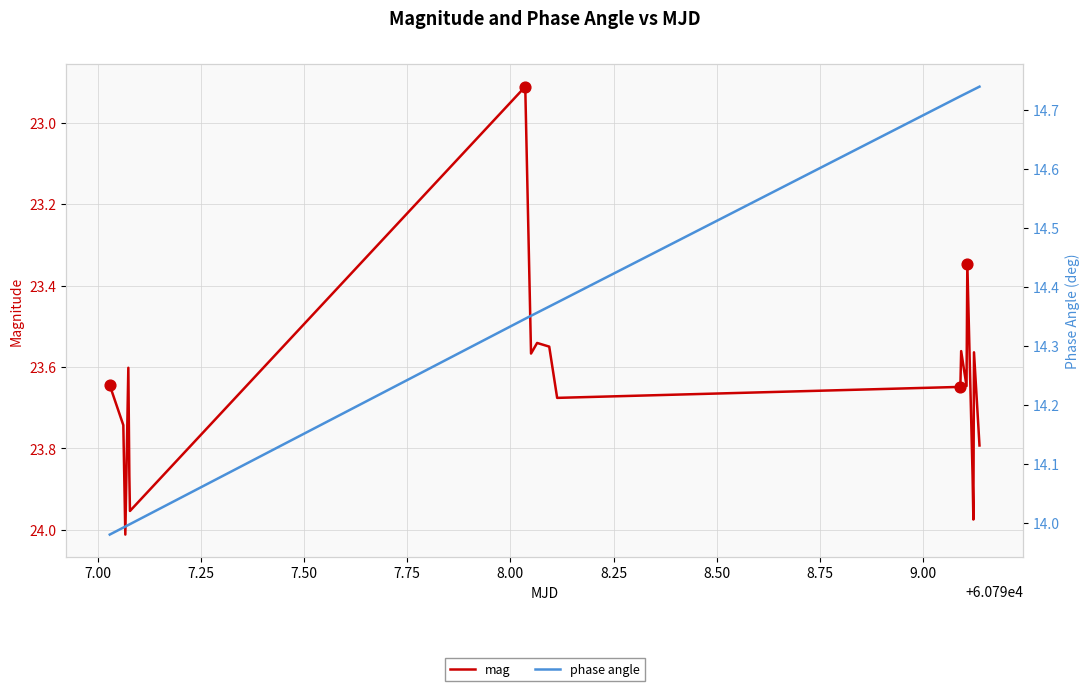

At how many categories does at least one series exceed 16?

19